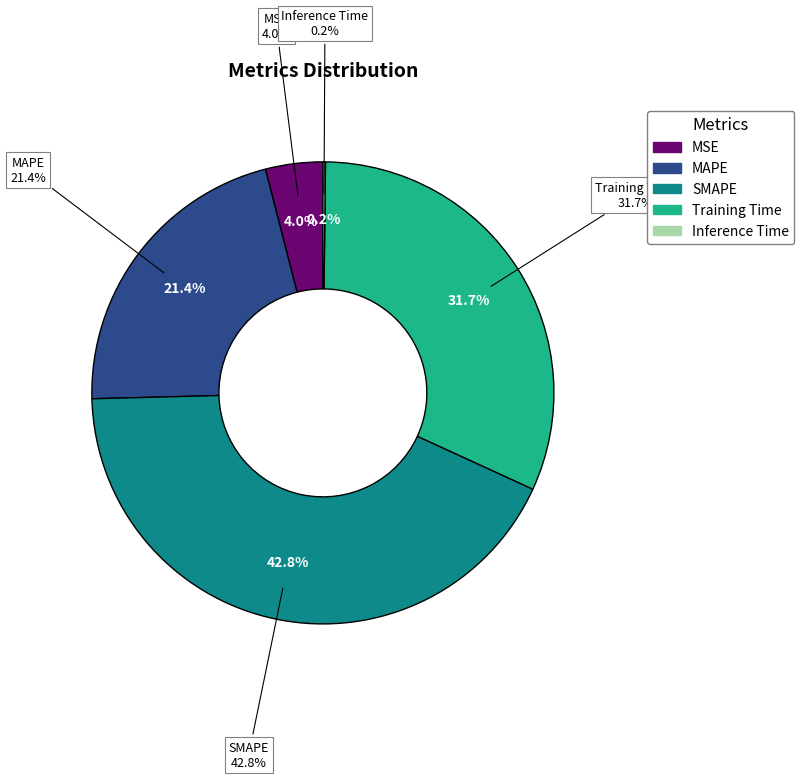

The Training Time slice represents 42% of the pie. True or false?

False